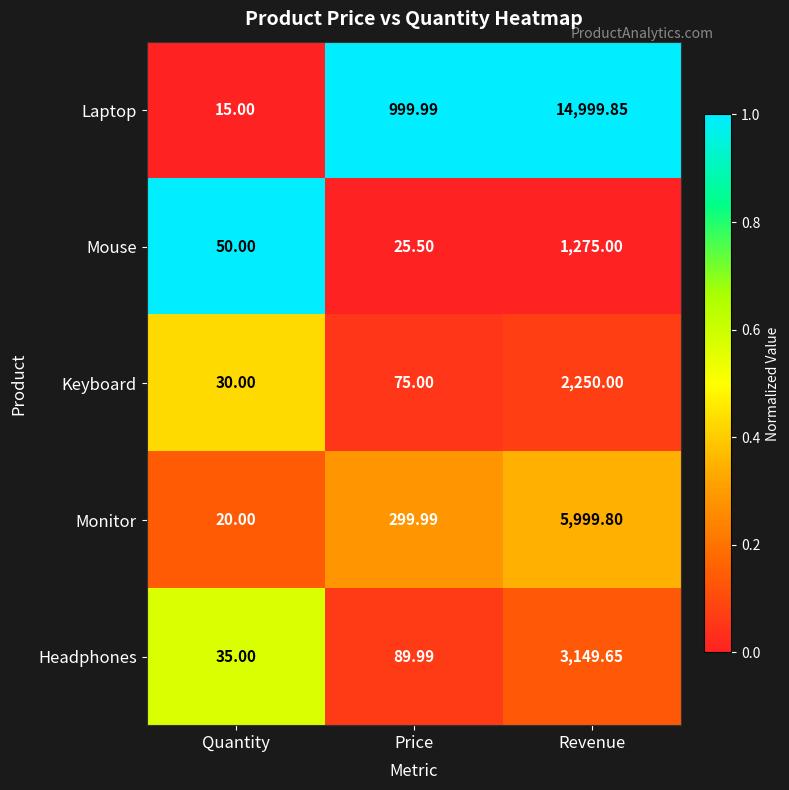

Where is Keyboard nearest to the value 1140?

Price